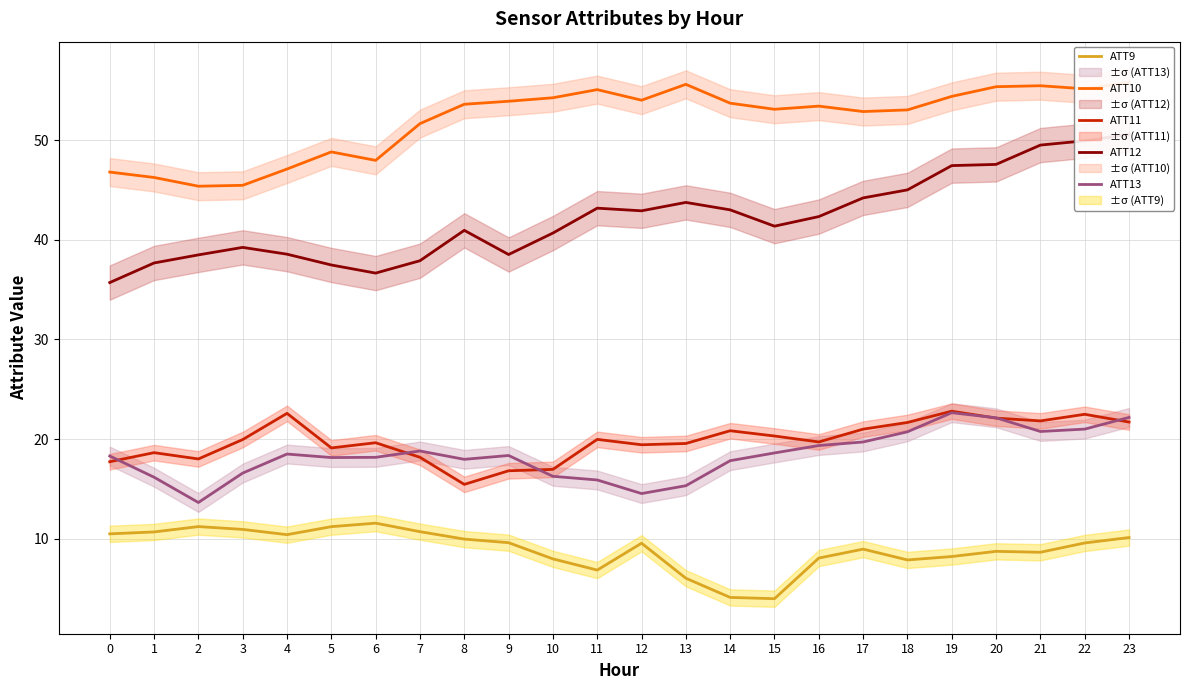

What is the difference between the ATT11 values at 10 and 9?

0.1